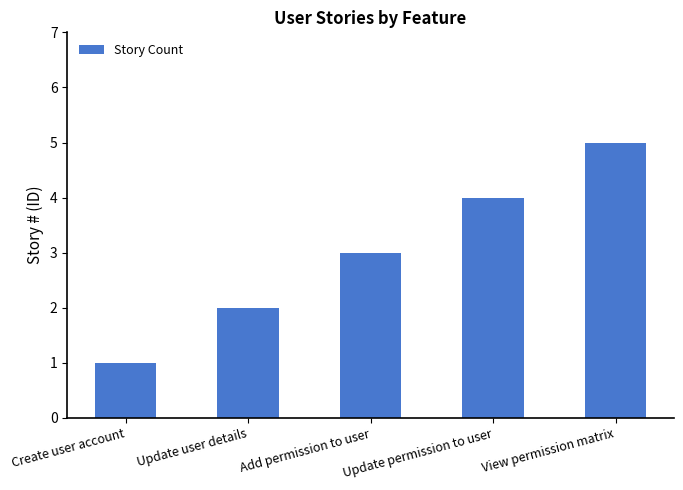

What is the ratio of the value at Create user account to the value at Update user details?

0.5